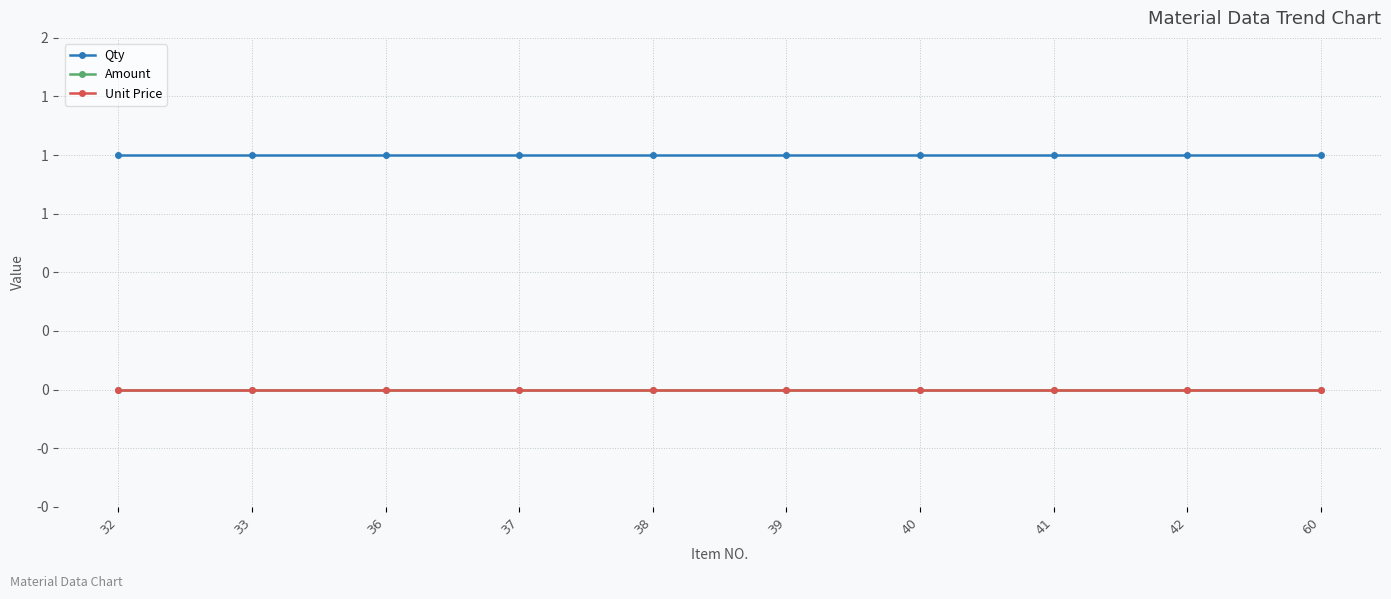

Is this an area chart (filled region under the line)?

No